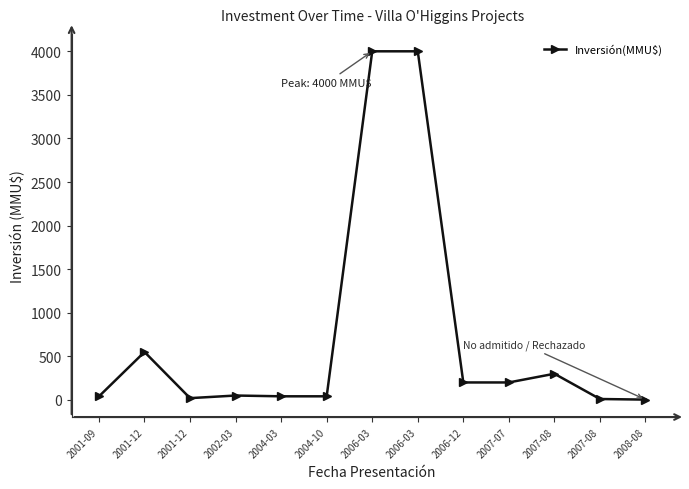

What is the smallest value displayed?

3.2